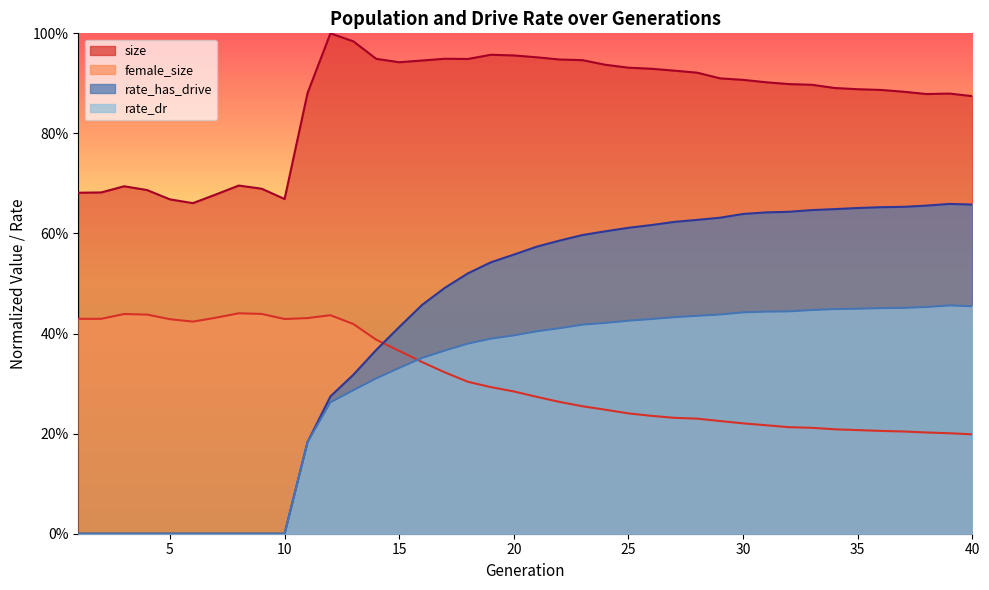

Is it true that rate_has_drive equals 1.0 at 35?

False